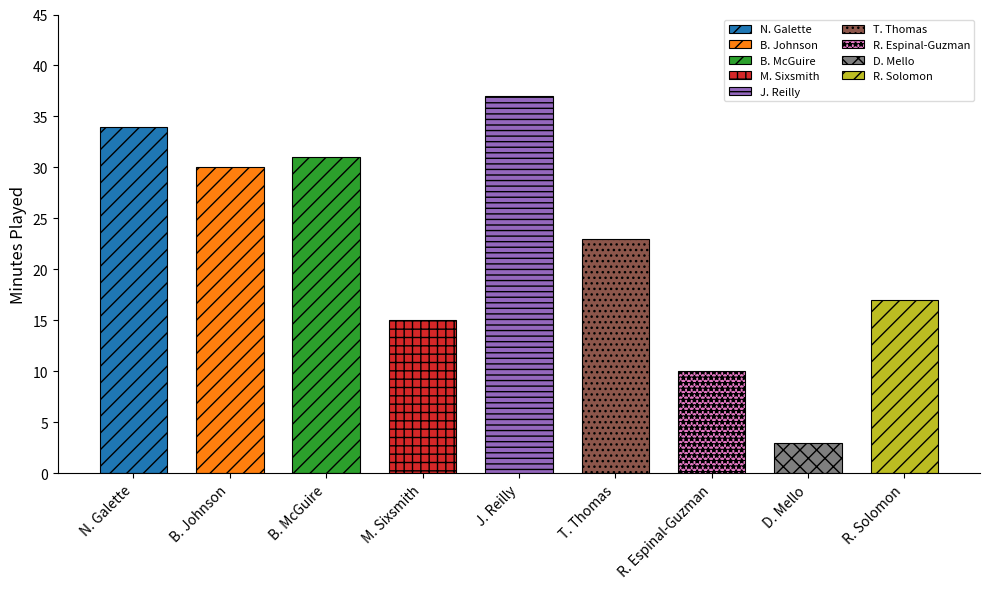

The REB series shows 3 at R. Solomon. True or false?

False